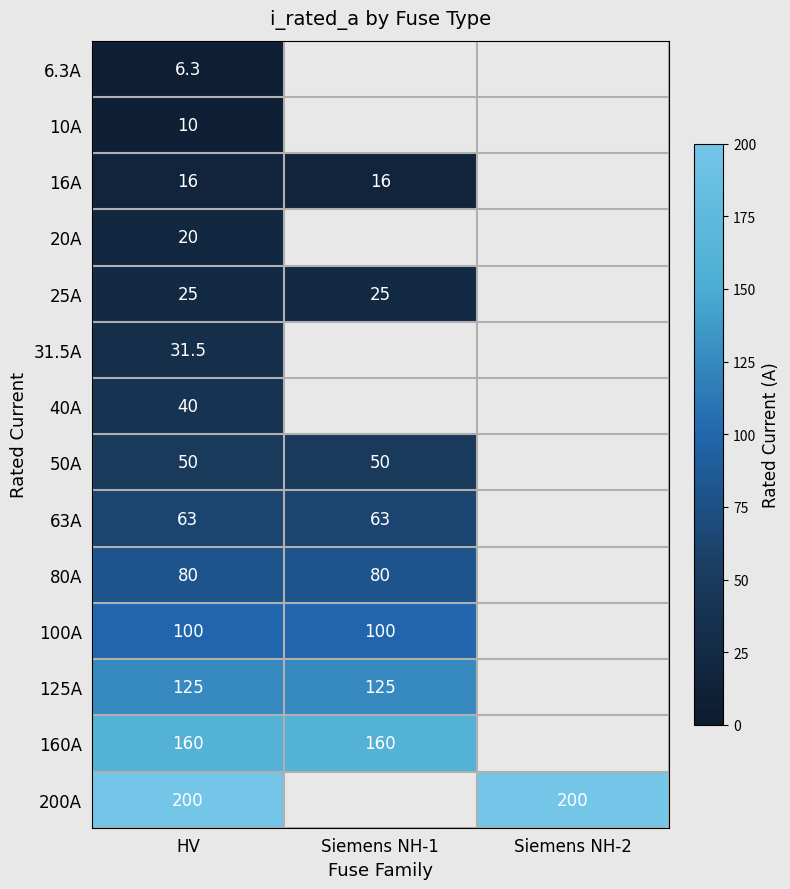

What is the difference between the highest and lowest values at HV?

193.7